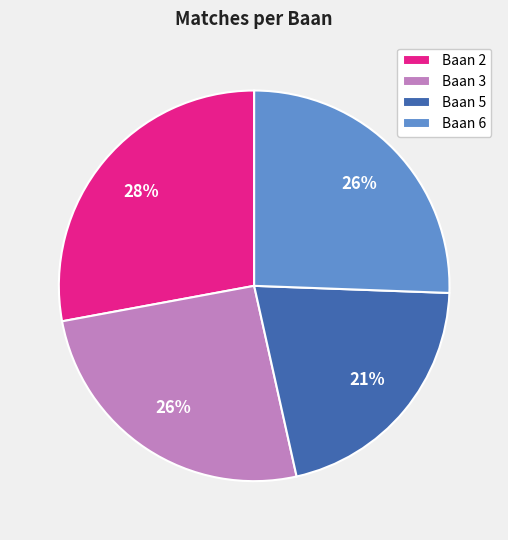

To the nearest percent, what percentage of the pie is Baan 5?

21%